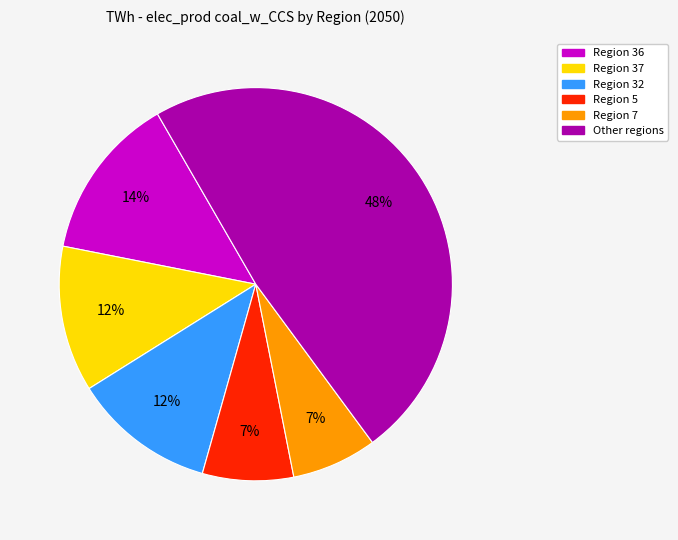

What is the ratio of the value at Region 7 to the value at Region 37?

0.6